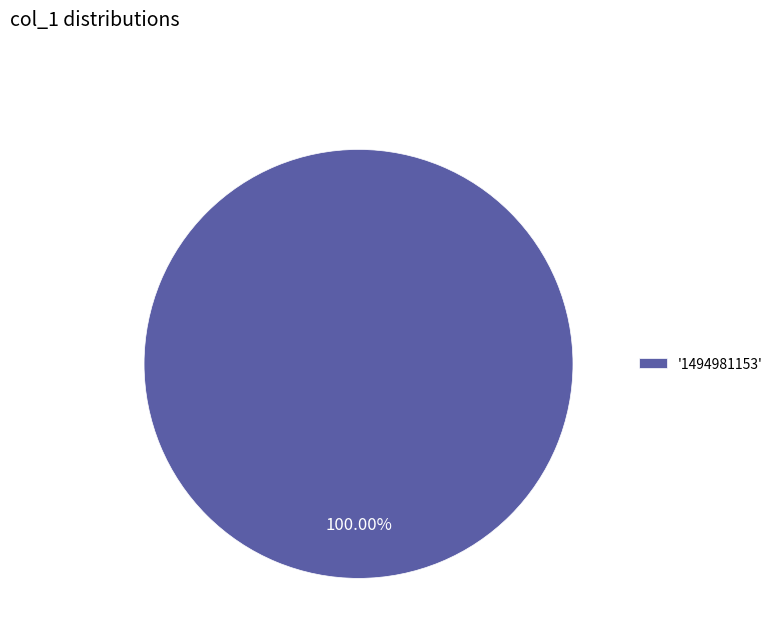

Is there any slice that represents more than half of the pie?

Yes